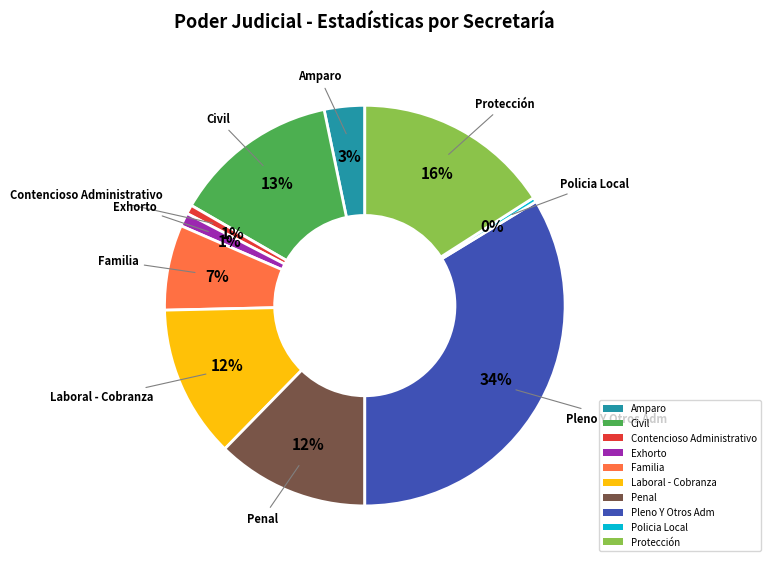

How many slices are in this pie chart?

10